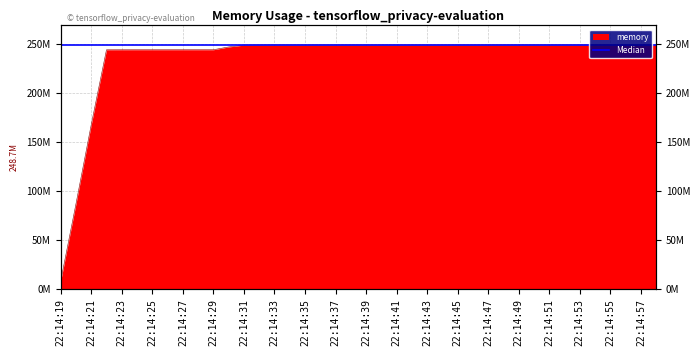

Reading left to right, extract all data points from this chart.

8220672	86851584	167419904	243834880	243863552	243875840	243875840	243875840	243884032	243884032	243884032	246726656	248623104	248700928	248721408	248729600	248729600	248729600	248729600	248733696	248733696	248733696	248733696	248733696	248733696	248733696	248733696	248733696	248733696	248733696	248733696	248733696	248733696	248733696	248733696	248733696	248733696	248733696	248733696	248733696